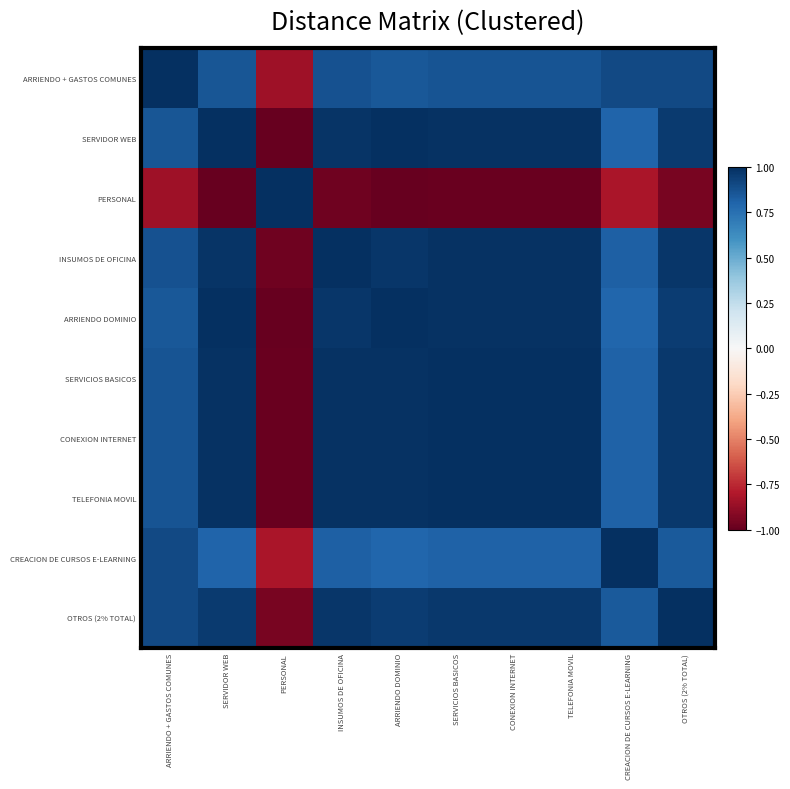

Which has a higher value, ARRIENDO + GASTOS COMUNES or OTROS (2% TOTAL)?

ARRIENDO + GASTOS COMUNES